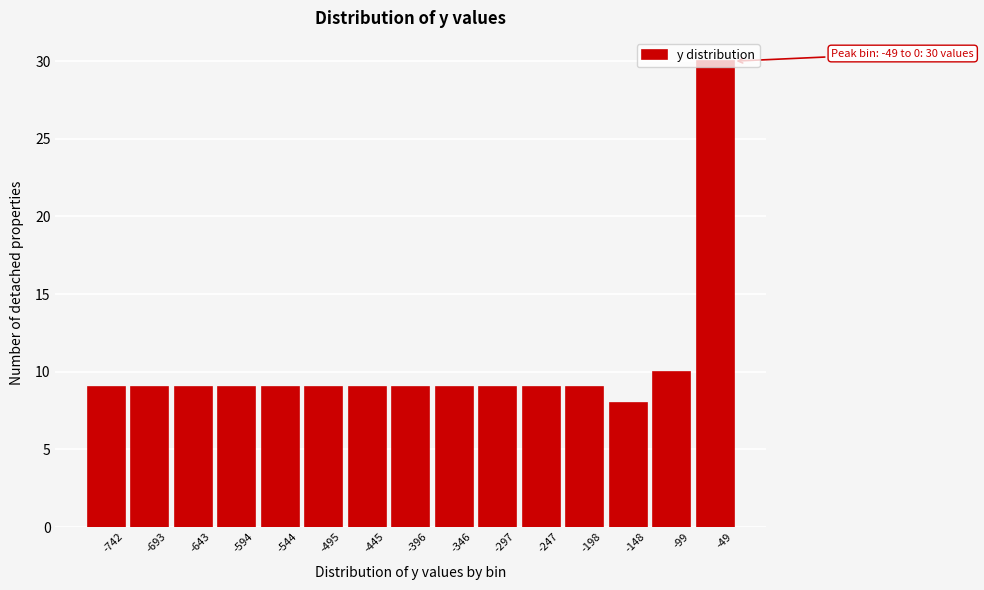

At which label is the value closest to 19?

-99